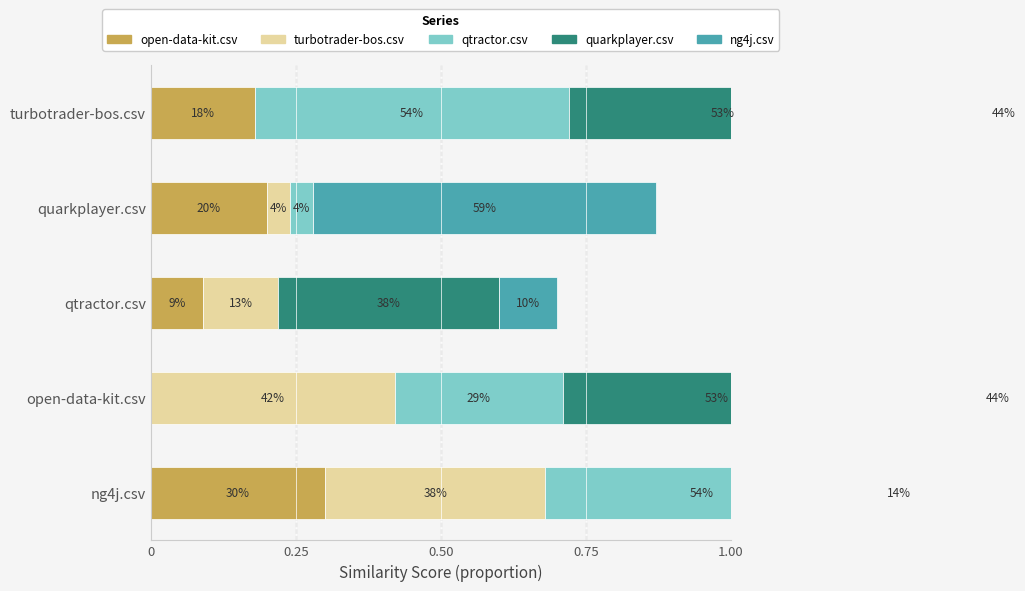

Is it true that qtractor.csv equals 0.0 at quarkplayer.csv?

False